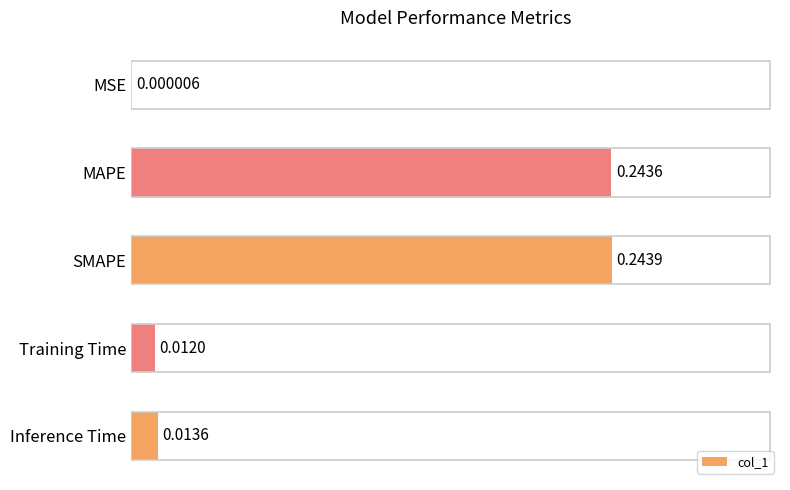

Where is the data nearest to the value 0?

MSE